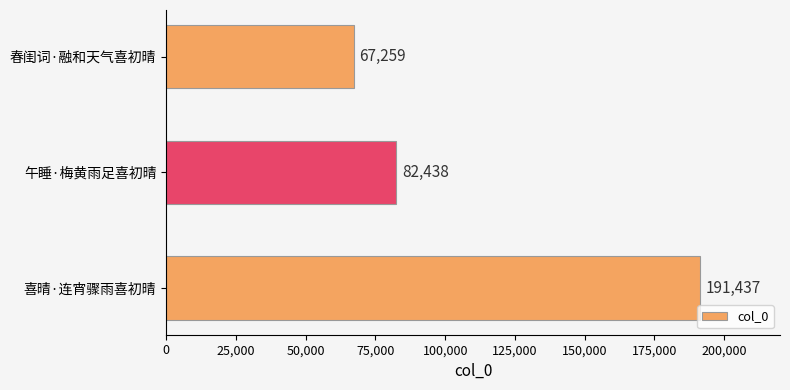

How many categories are shown in the chart?

3